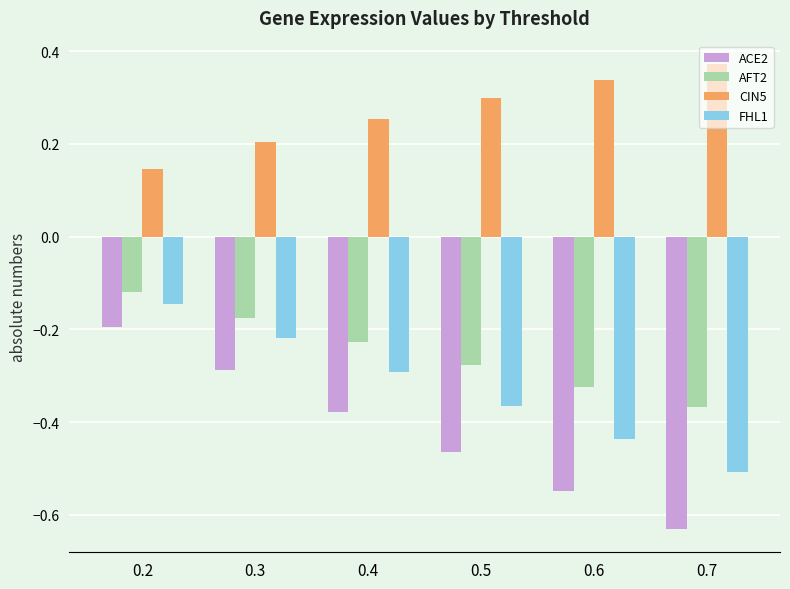

True or false: AFT2 has a value of -0.4 at 0.4.

False